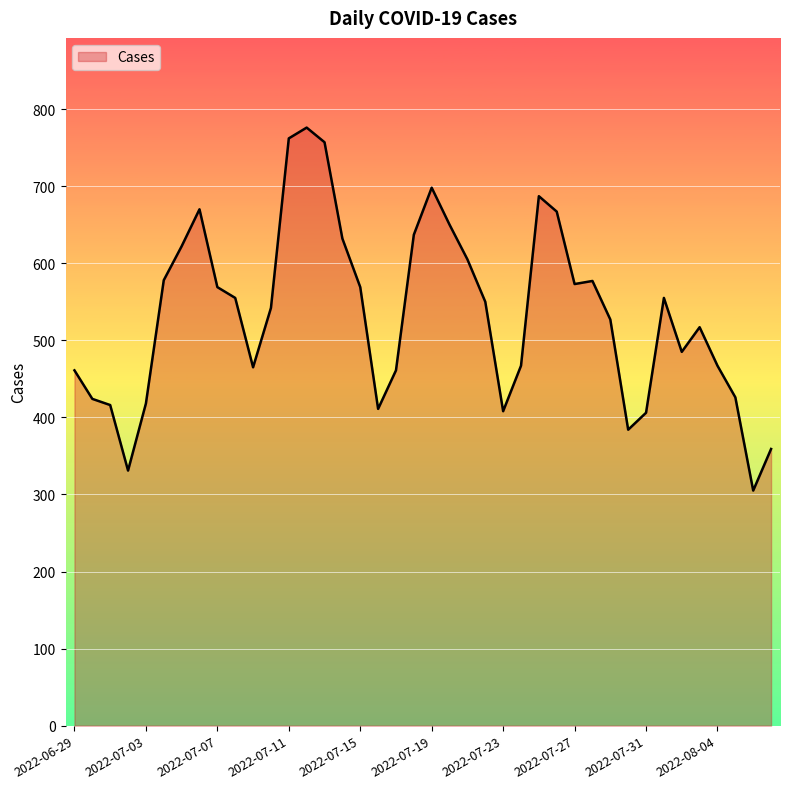

What is the smallest value displayed?

305